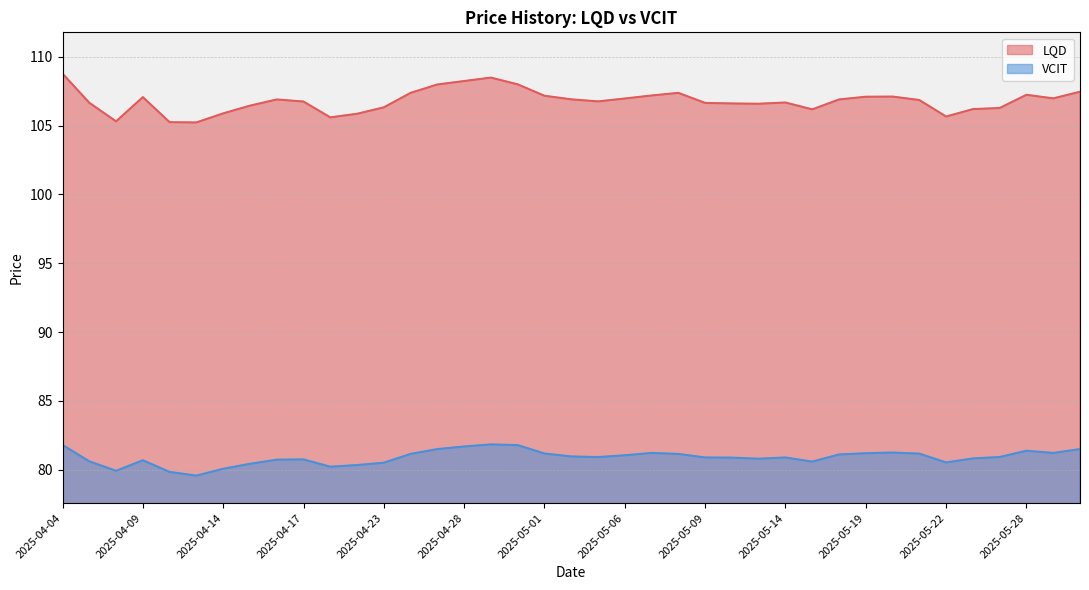

At which category is the sum across all series the highest?

2025-04-04